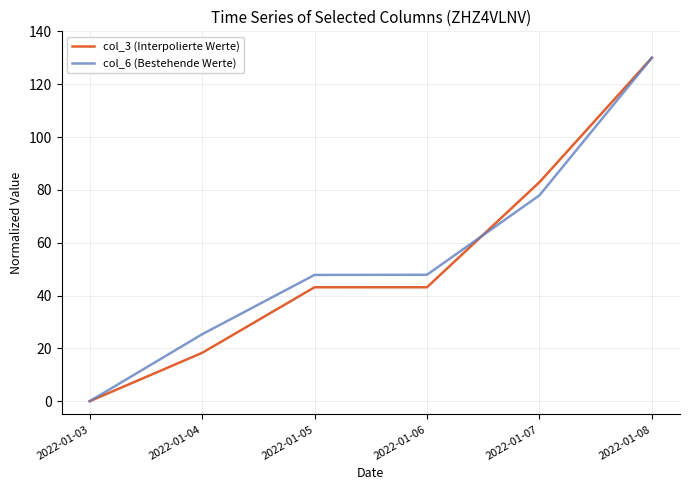

Which category has the highest value across all series?

2022-01-08